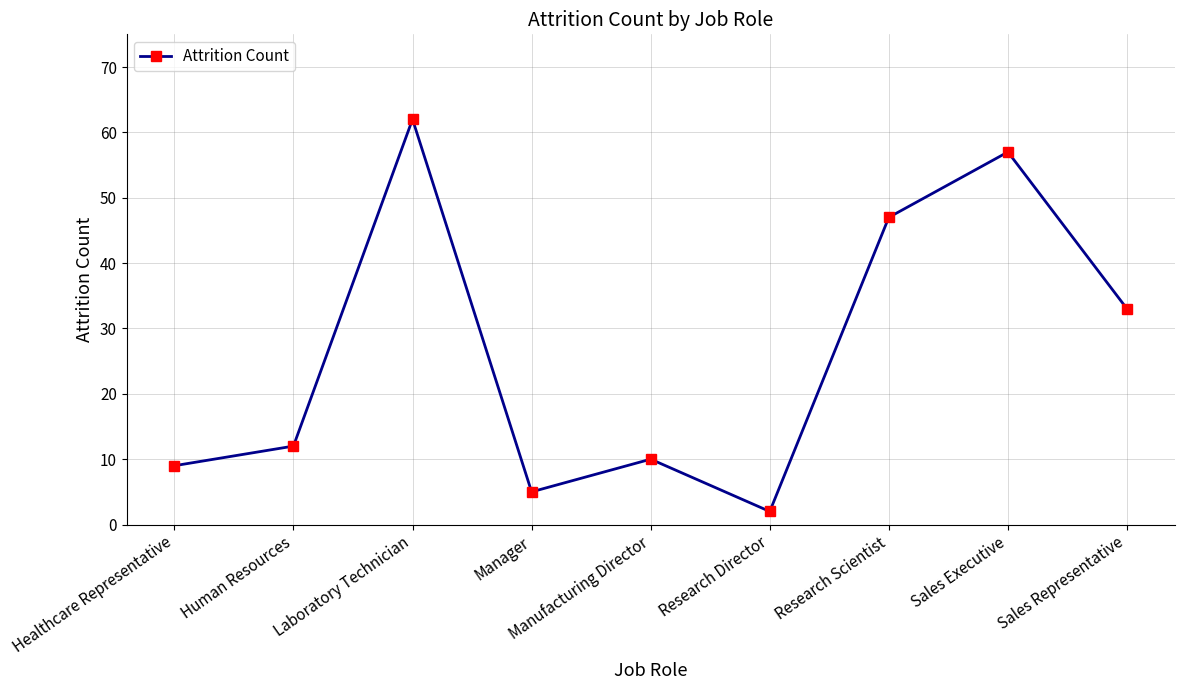

At which label is the value closest to 32?

Sales Representative